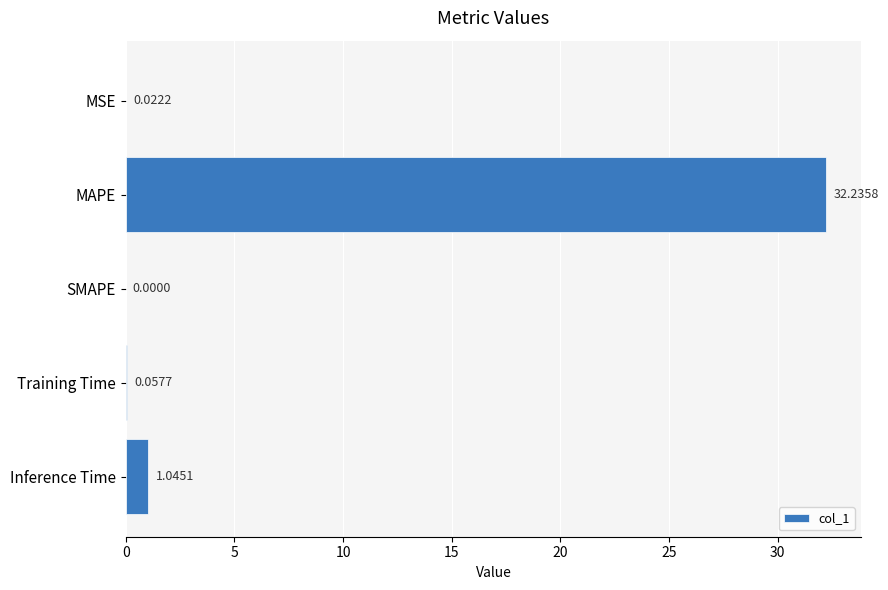

What is the sum of all values?

33.4